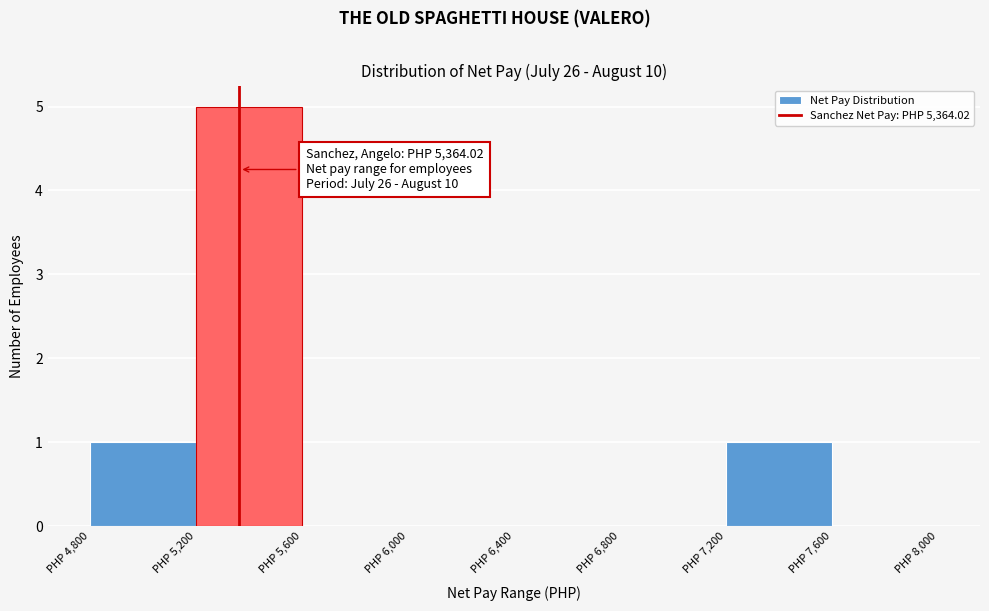

Which range on the x-axis has the tallest bar?

5200 to 5600